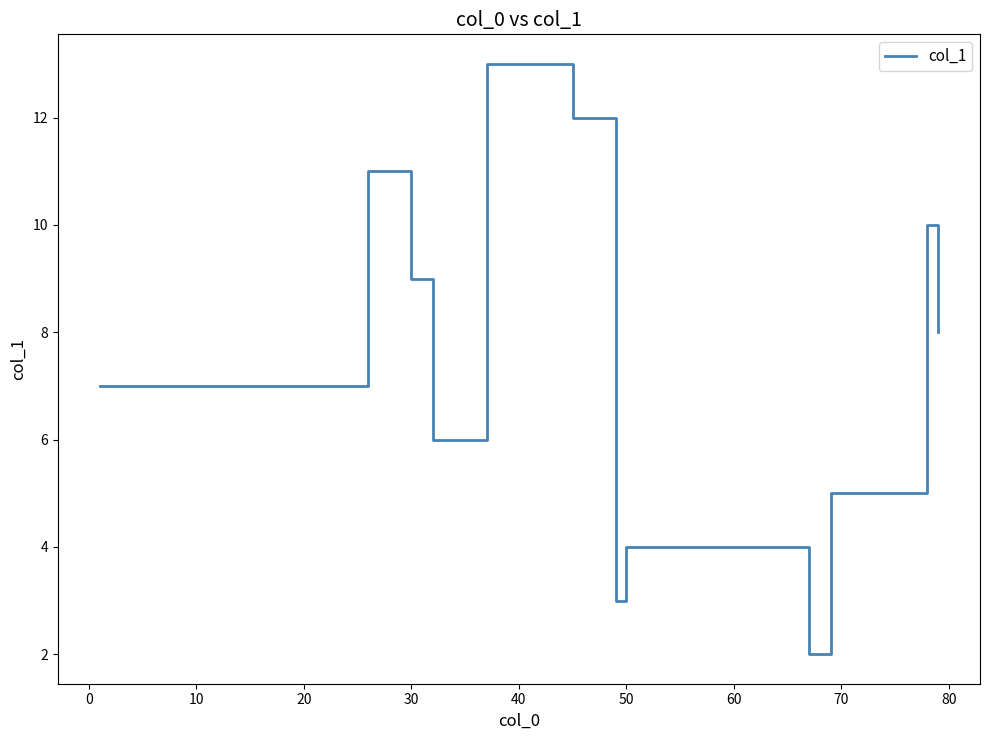

What is the difference between the maximum and minimum values?

11.0